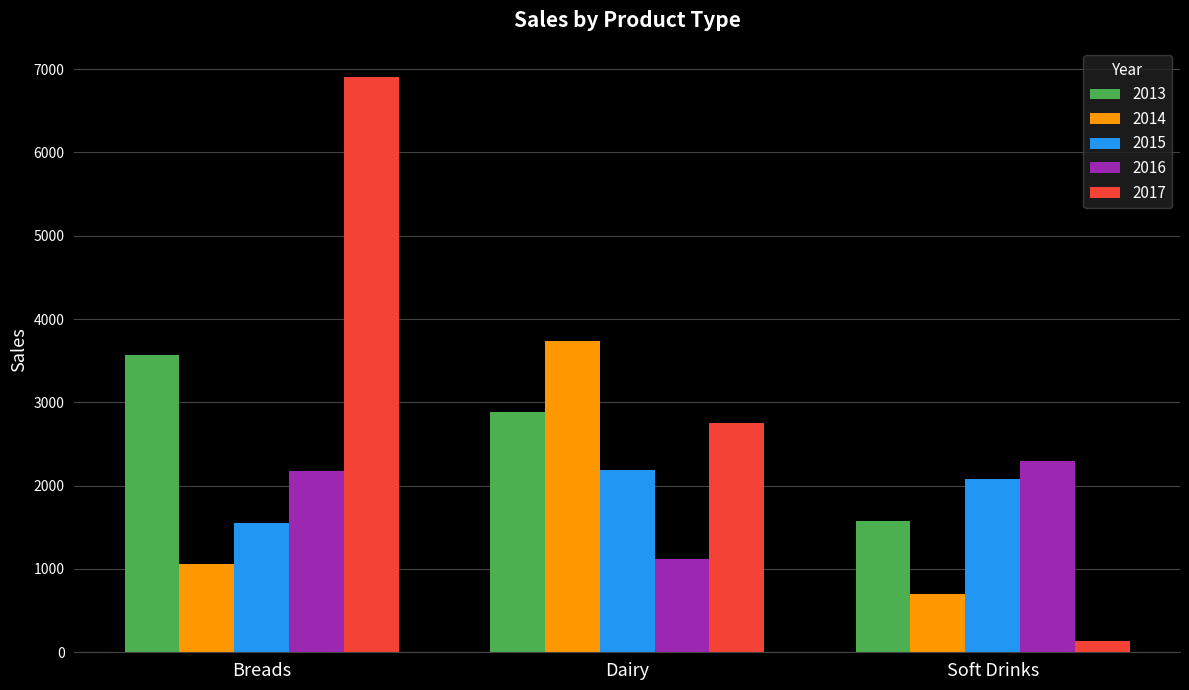

What is the value of the 2014 bar at the 1st from the left?

1054.6